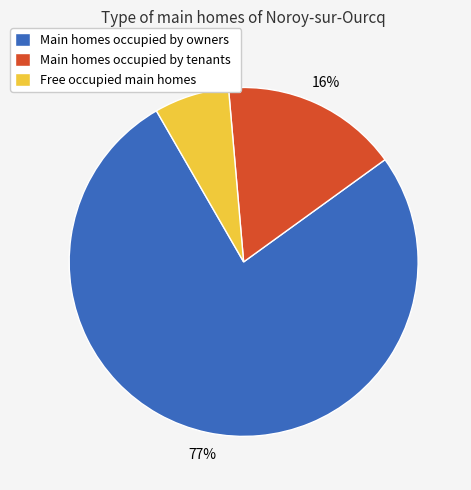

What is the largest slice in the pie chart?

Main homes occupied by owners